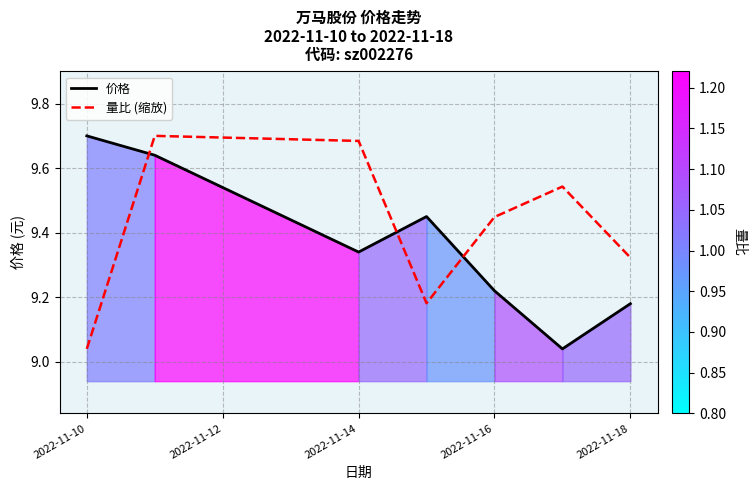

How many lines are shown in the chart?

2